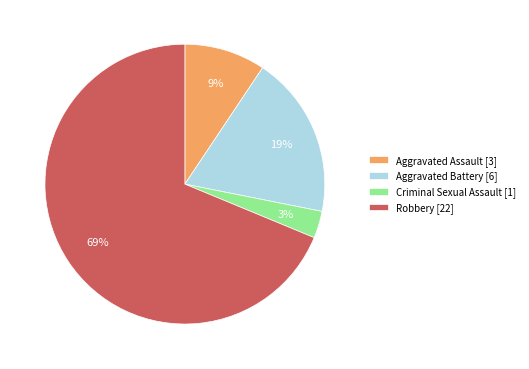

Rank the categories by value from highest to lowest.

Robbery, Aggravated Battery, Aggravated Assault, Criminal Sexual Assault